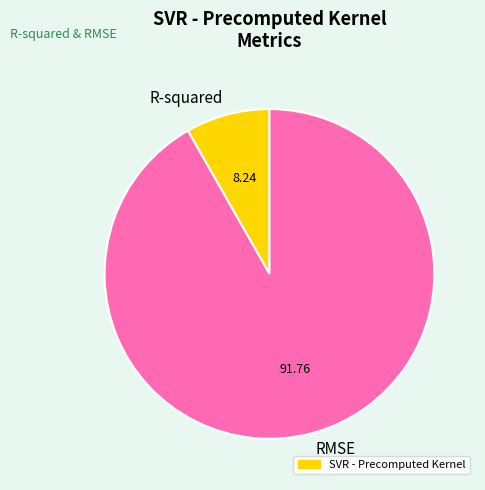

What is the largest slice in the pie chart?

RMSE